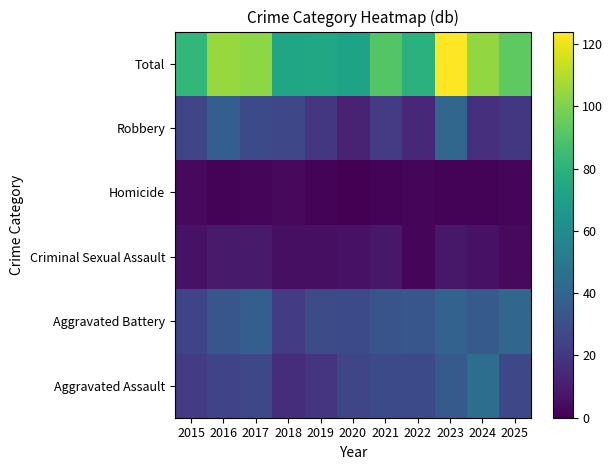

Between 2023 and 2022, which is larger?

2023